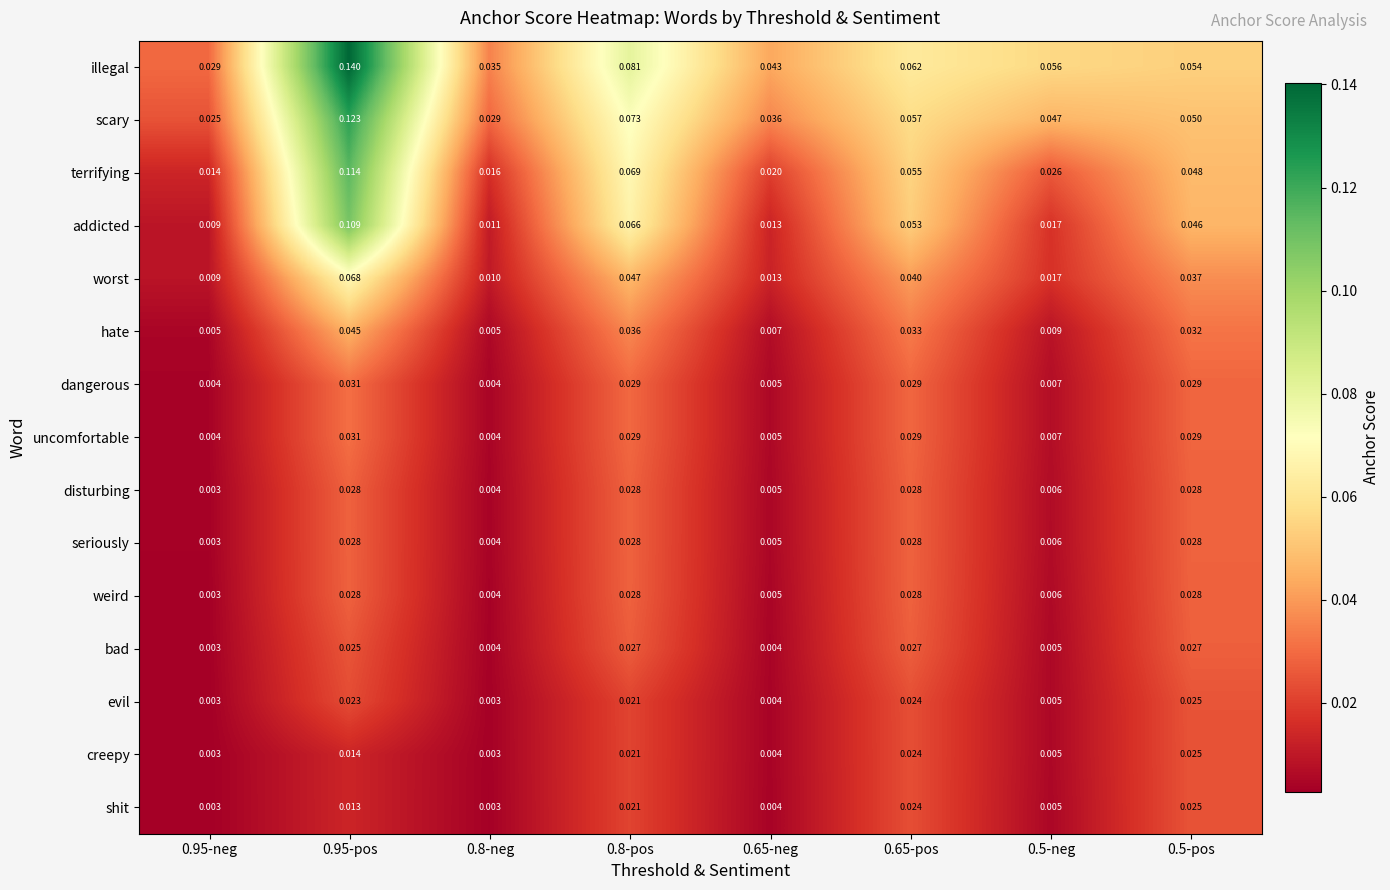

Which series has the largest total across all categories?

illegal